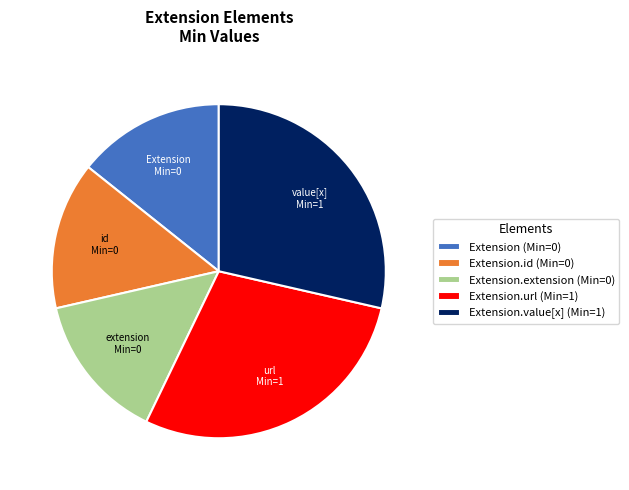

How many slices are in this pie chart?

5